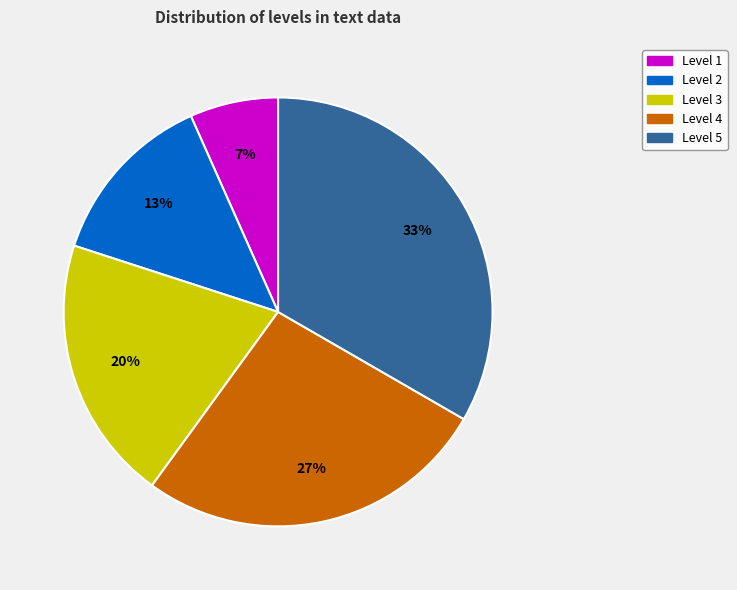

Which slice is the smallest?

Level 1